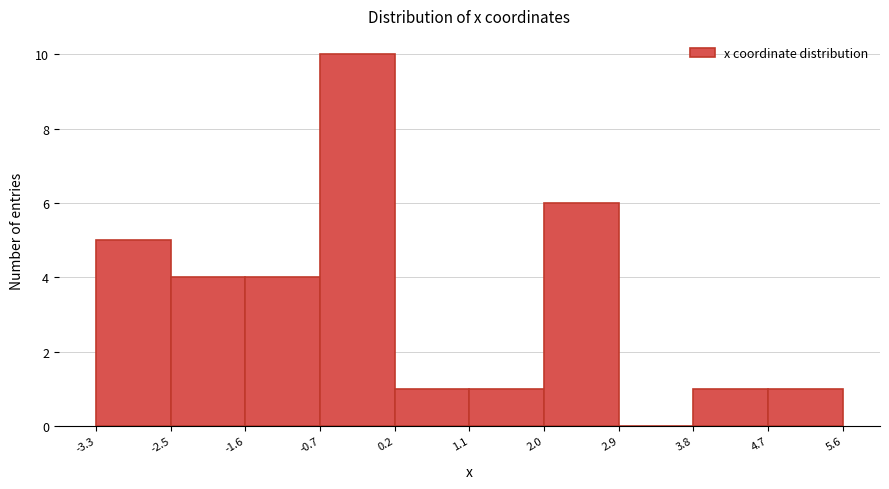

Reading left to right, transcribe this chart: for each bar, give the range it covers on the x-axis and its height. The values are not printed on the chart, so give them approximately, as read against the axis.

-3.3 to -2.5: 5
-2.5 to -1.6: 4
-1.6 to -0.7: 4
-0.7 to 0.2: 10
0.2 to 1.1: 1
1.1 to 2.0: 1
2.0 to 2.9: 6
2.9 to 3.8: 0
3.8 to 4.7: 1
4.7 to 5.6: 1